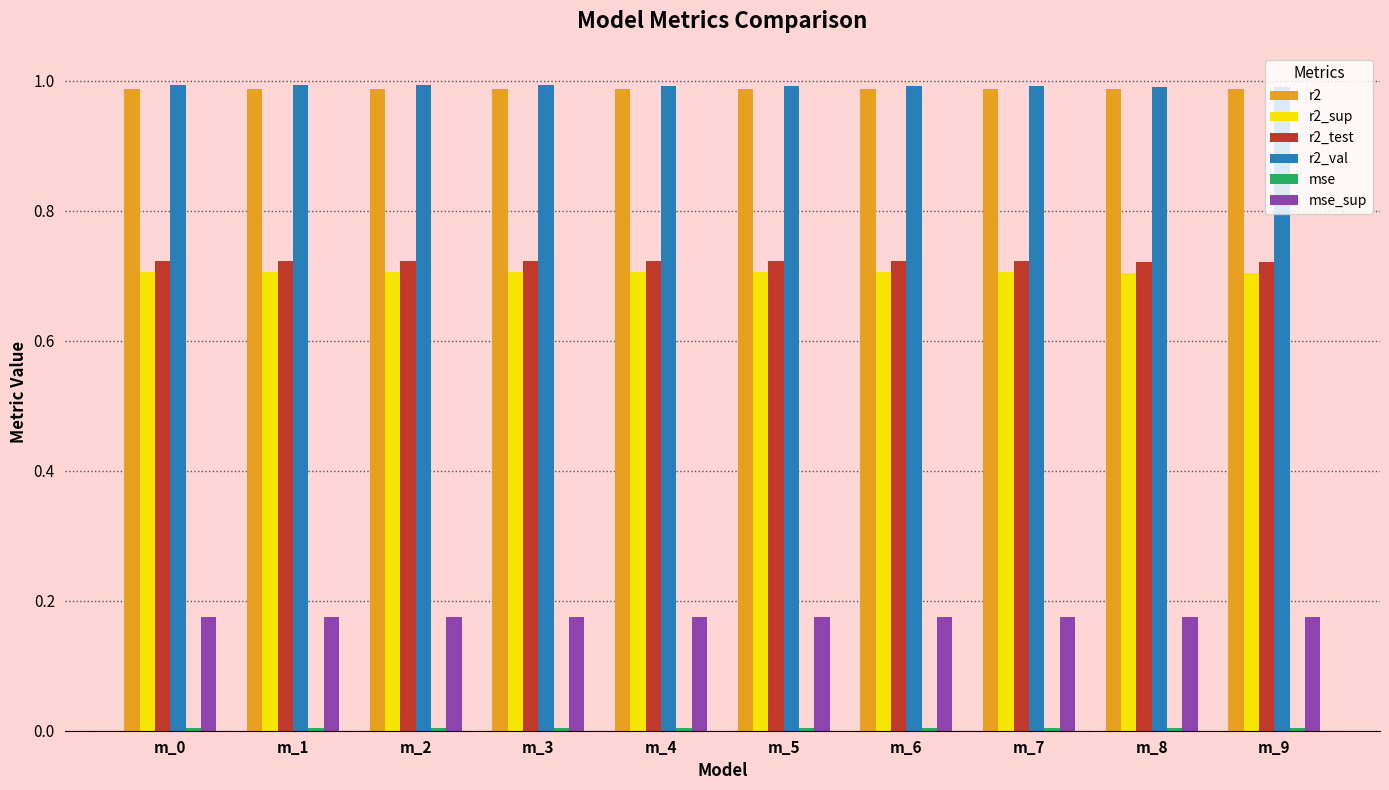

How many groups of bars are there?

10